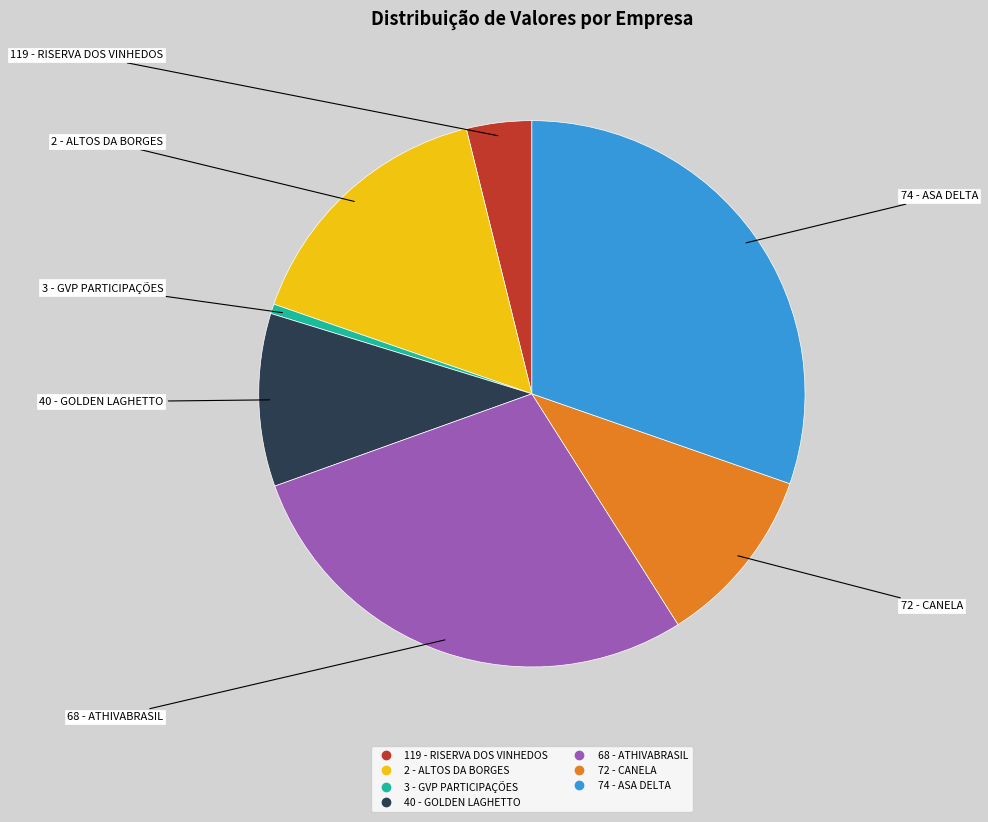

Is there any slice that represents more than half of the pie?

No